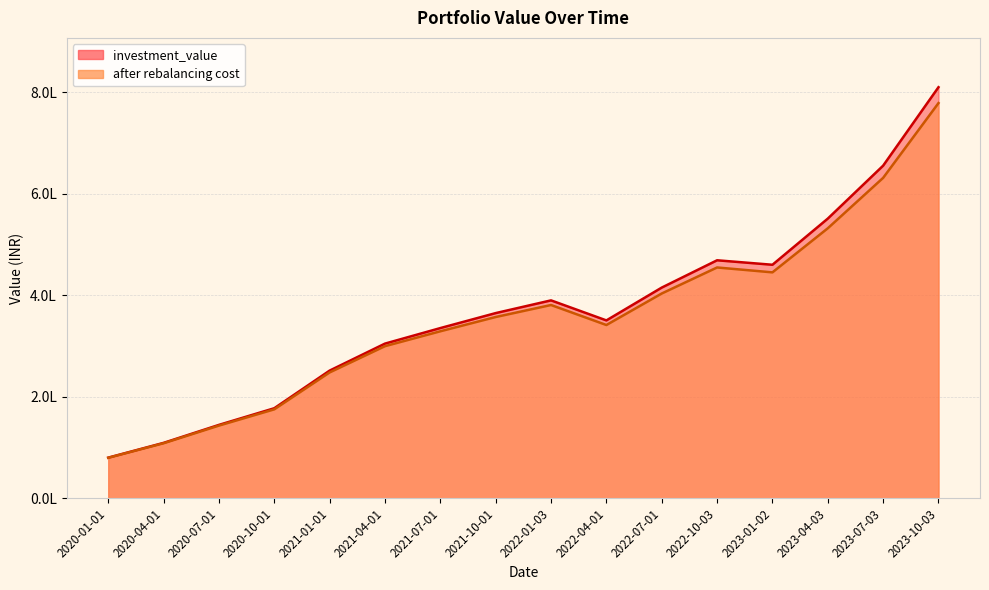

What is the sum of all after rebalancing cost values?

5705327.4